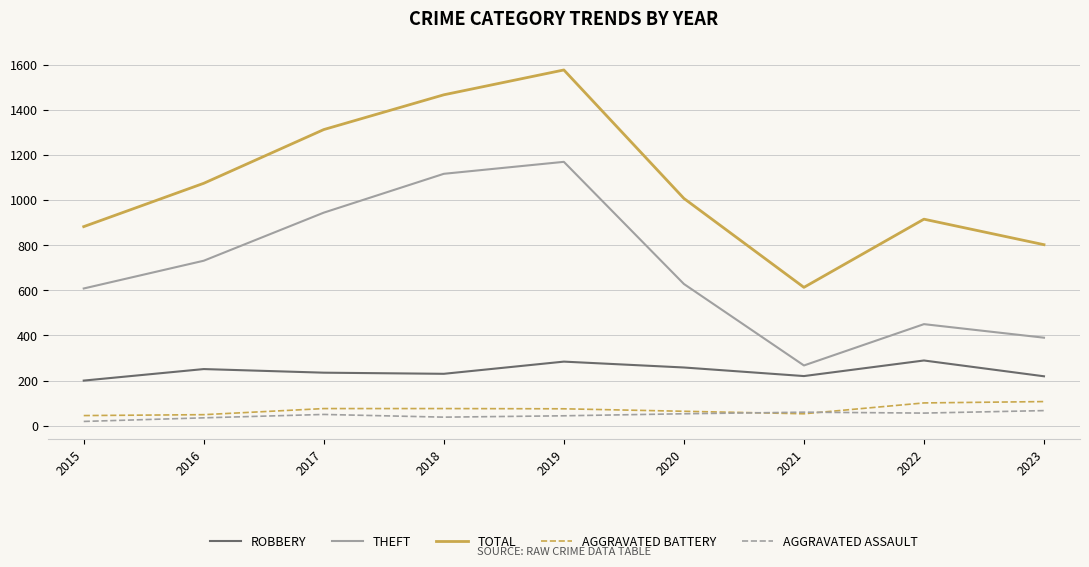

Count the number of categories in the chart.

9